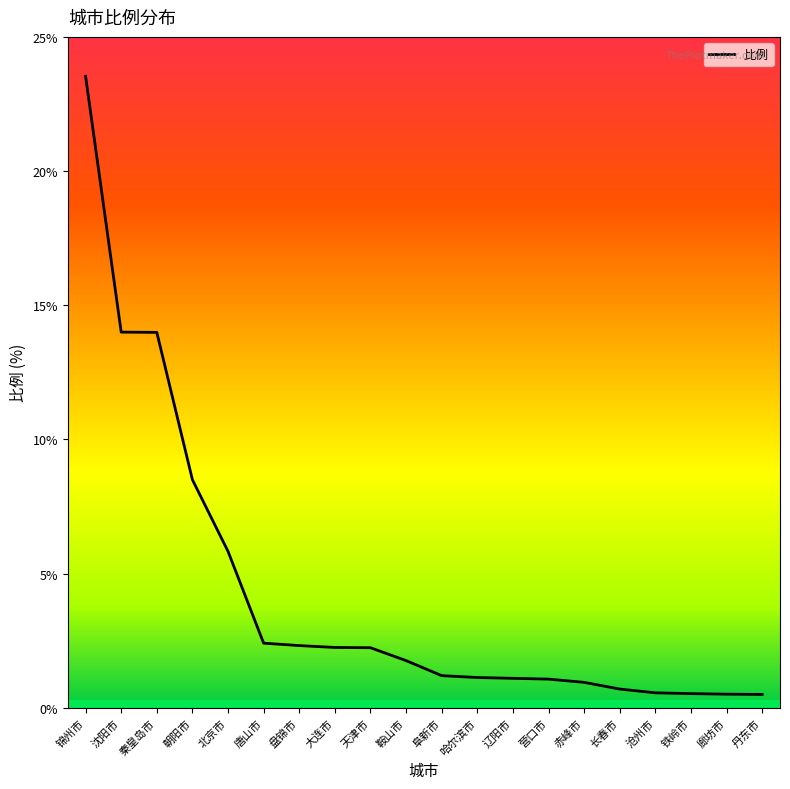

What is the maximum value shown in the chart?

23.5